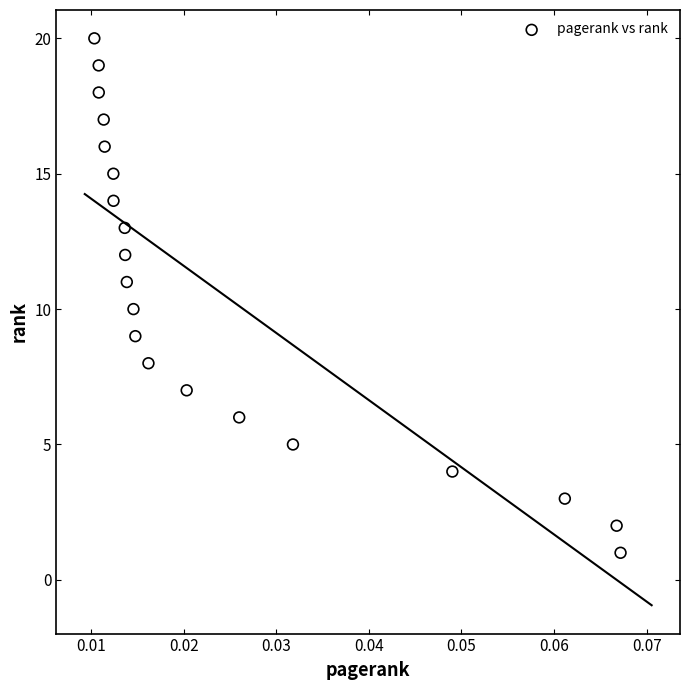

What is the range of Y values (max minus min)?

19